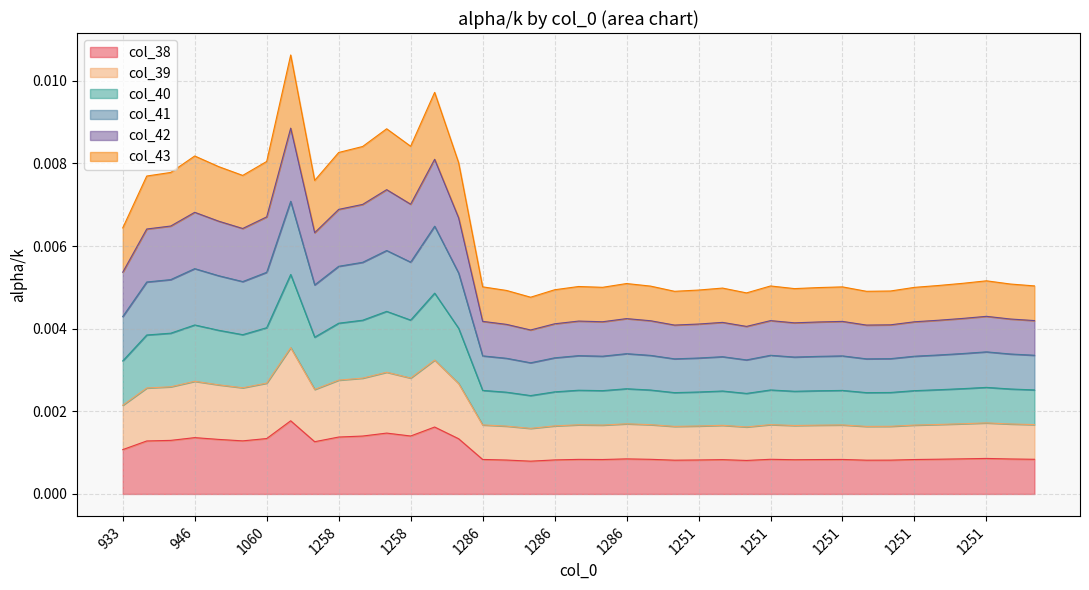

Which series has the largest total across all categories?

col_43